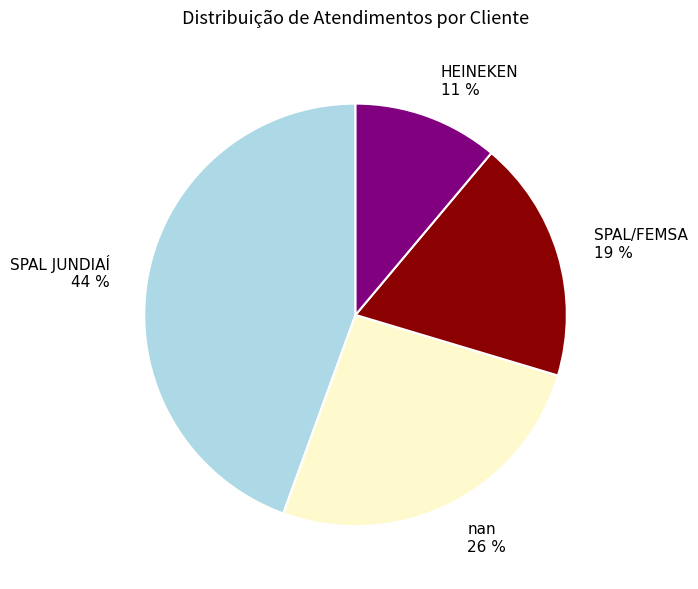

Count the number of slices in the pie.

4